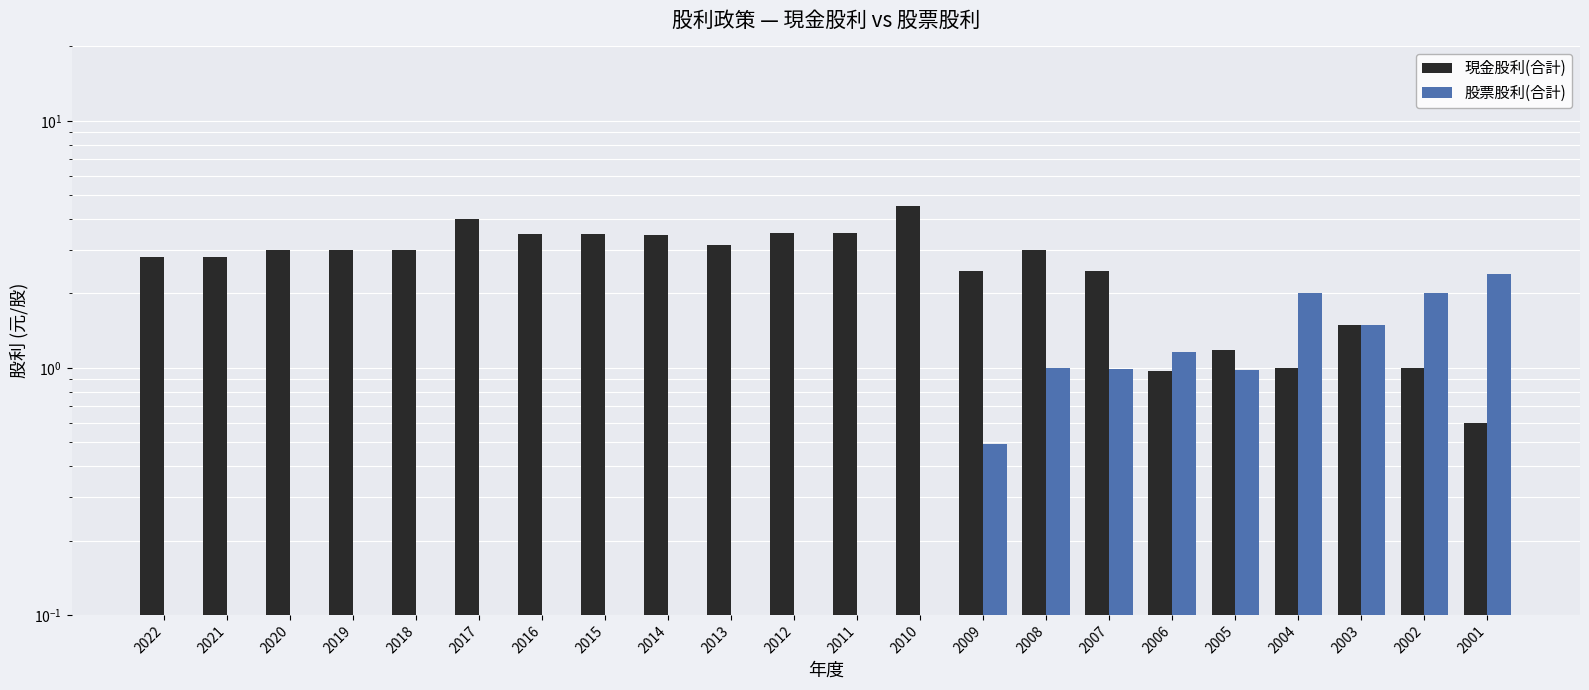

What is the maximum value for 現金股利(合計)?

4.5